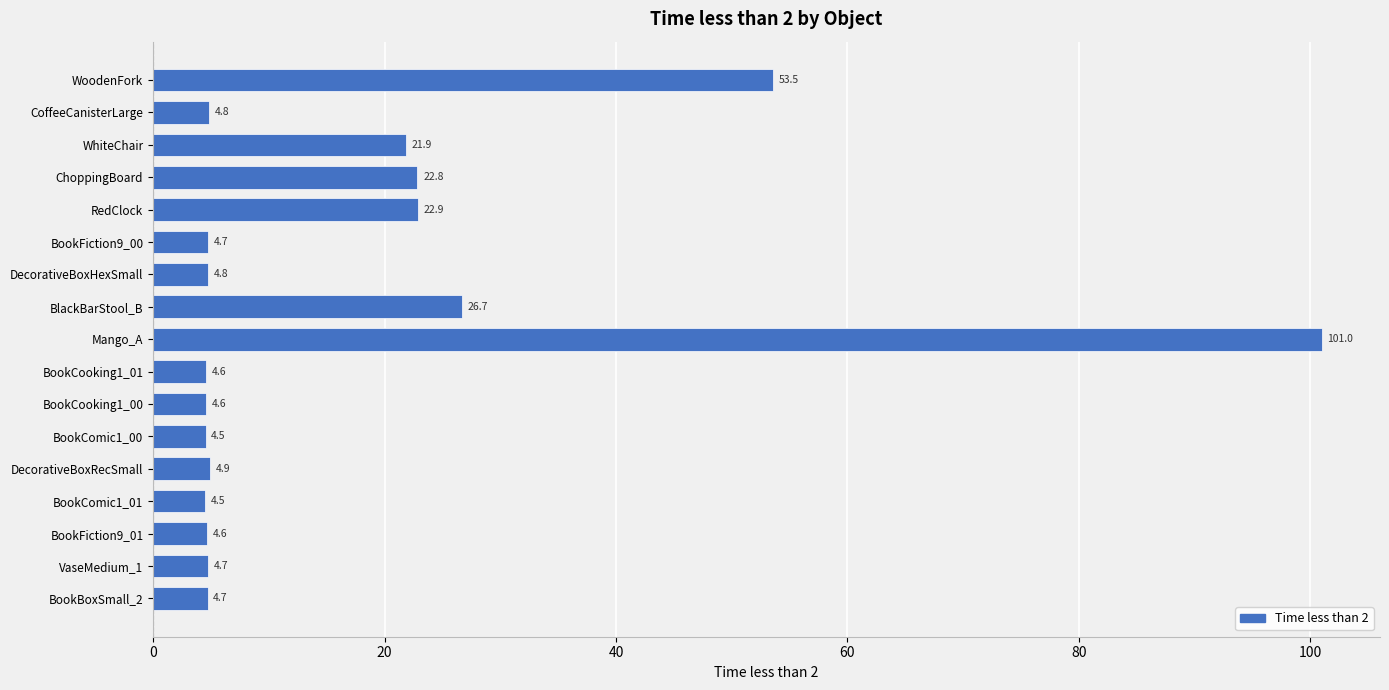

What is the ratio of the value at ChoppingBoard to the value at BookCooking1_00?

5.0